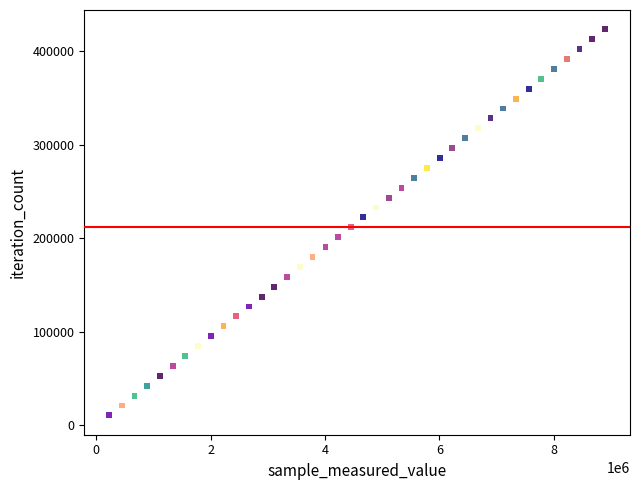

What is the range of Y values (max minus min)?

412893